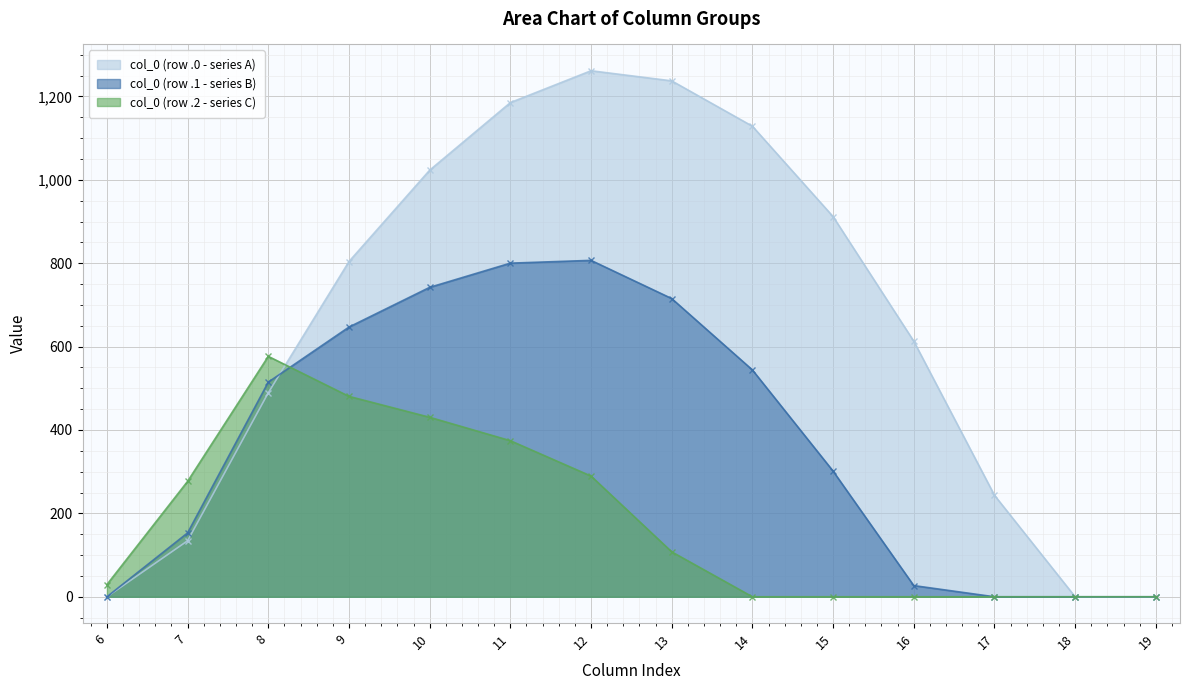

List the series in order of their peak value, highest first.

col_0 (row .0 - series A), col_0 (row .1 - series B), col_0 (row .2 - series C)